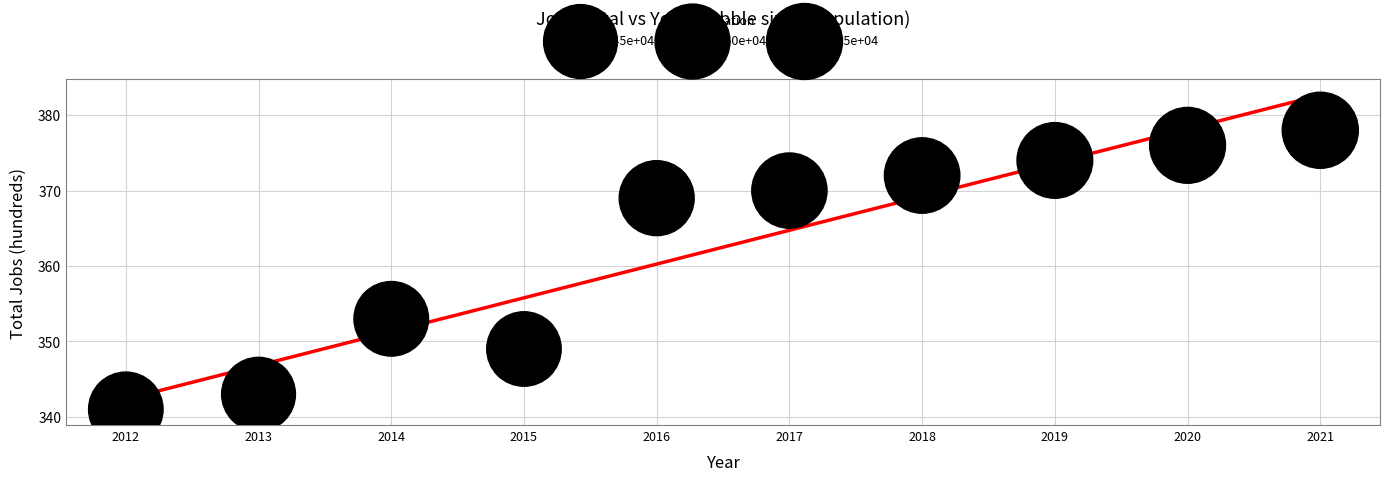

What Y value in the scatter plot is closest to 359?

353